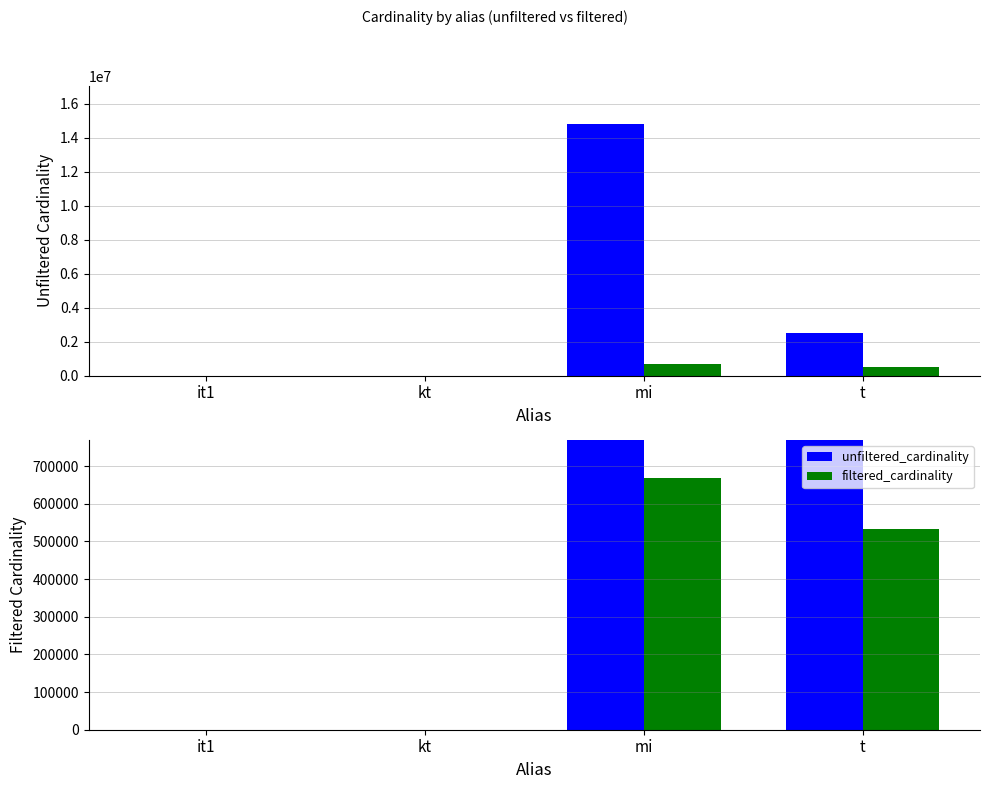

Are the bars horizontal?

No